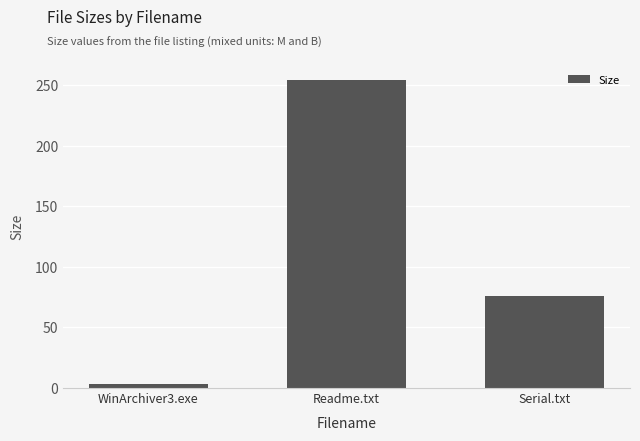

At which label does the data first exceed 76?

Readme.txt